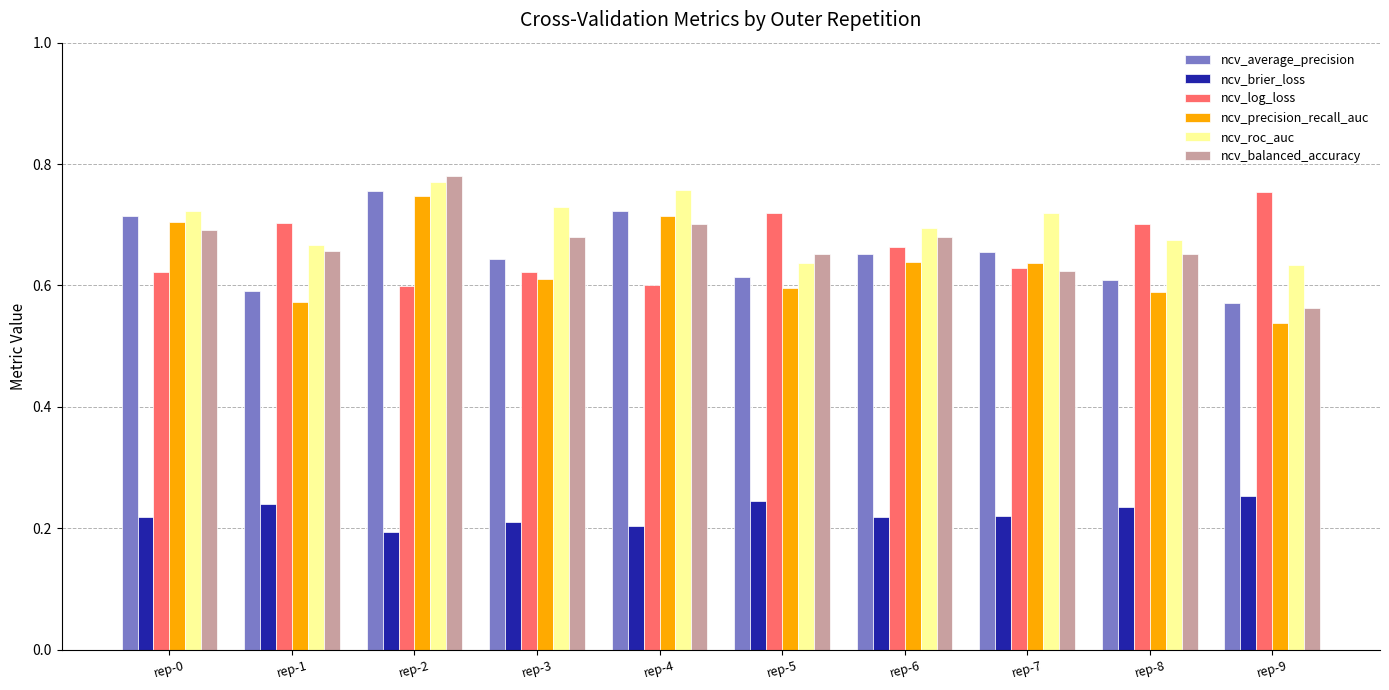

What is the sum of the ncv_precision_recall_auc values at rep-3 and rep-2?

1.4